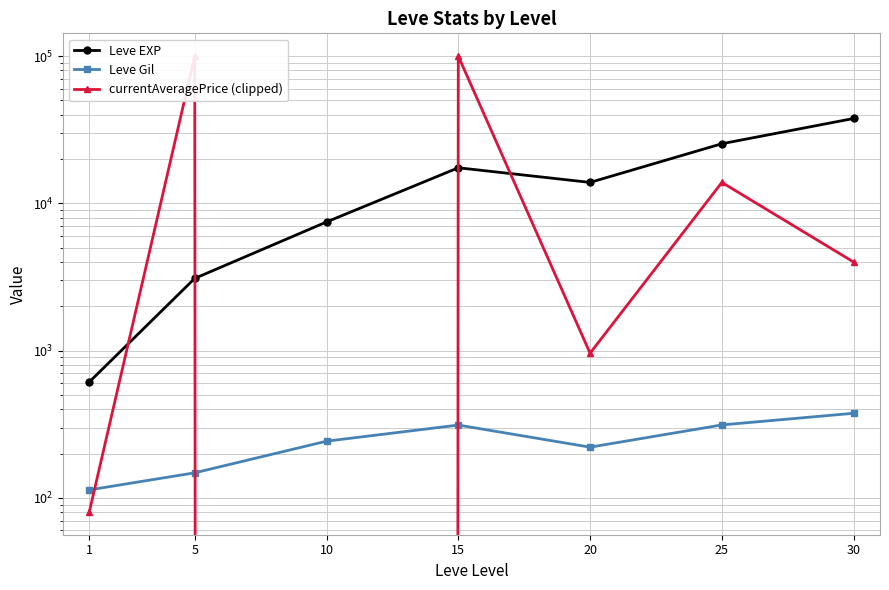

At which category is the sum across all series the highest?

15